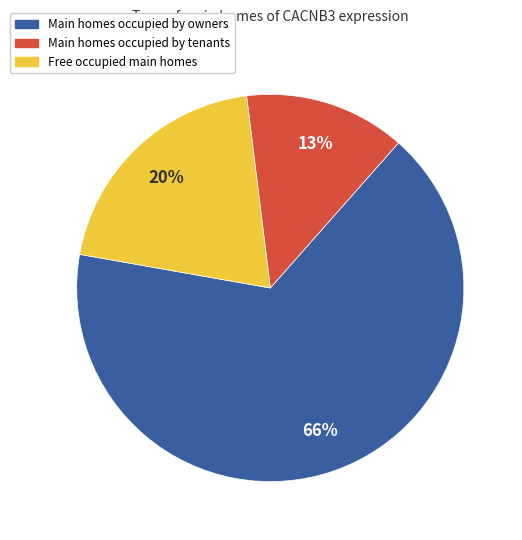

Is there any slice that represents more than half of the pie?

Yes